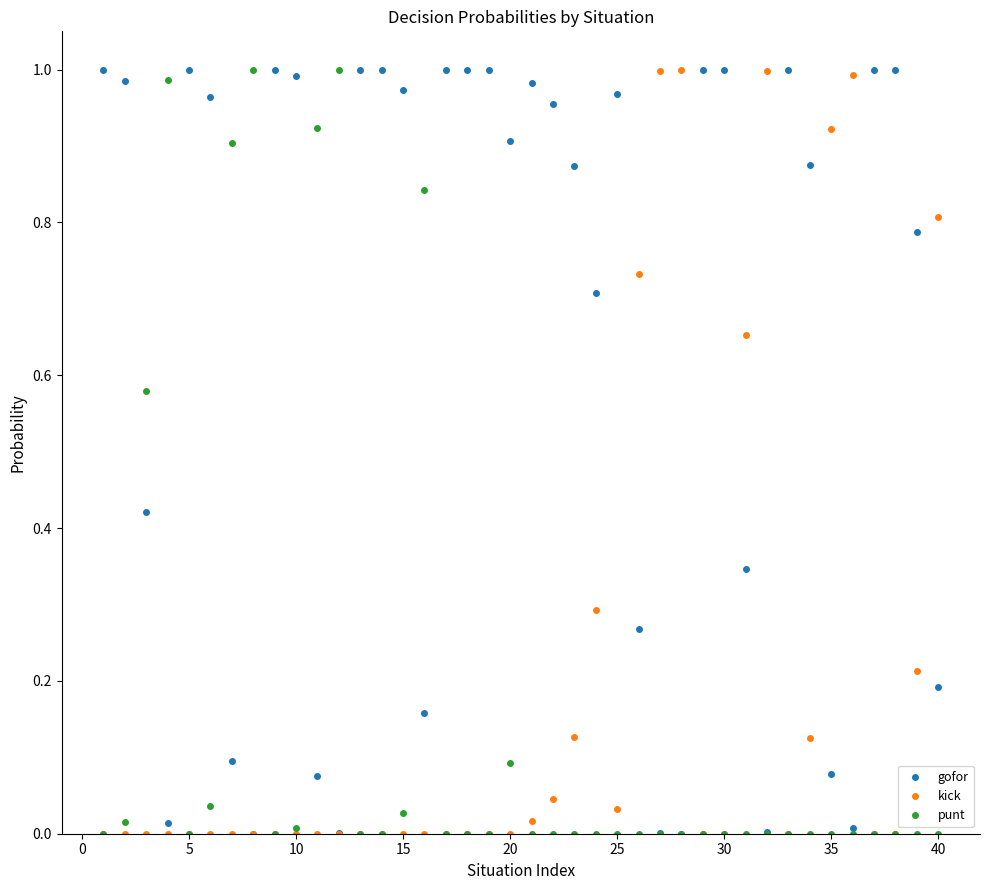

True or false: kick has more than 1 interior local peaks.

True